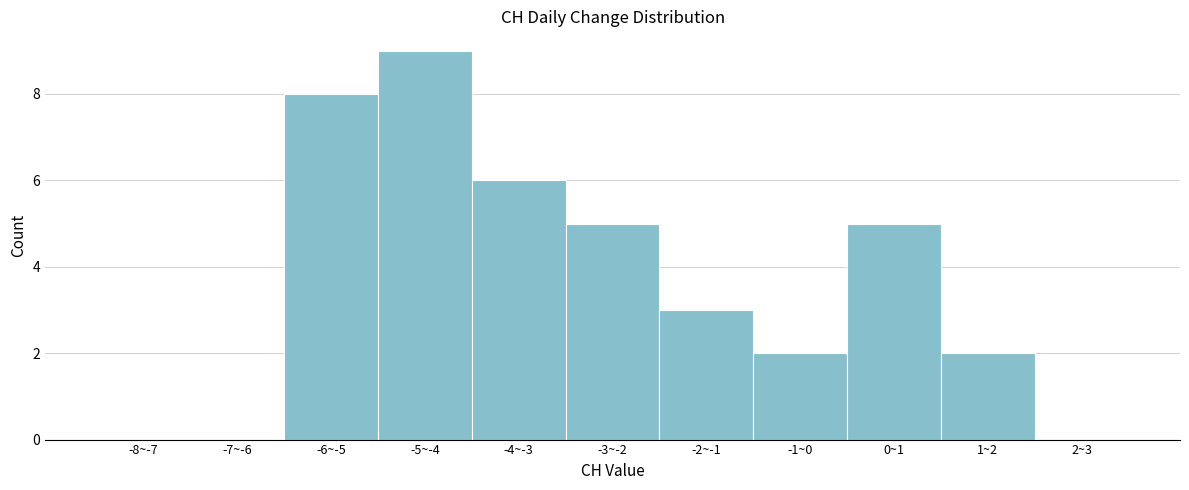

Reading right to left, what are all the values shown in this chart?

2~3=0	1~2=2	0~1=5	-1~0=2	-2~-1=3	-3~-2=5	-4~-3=6	-5~-4=9	-6~-5=8	-7~-6=0	-8~-7=0